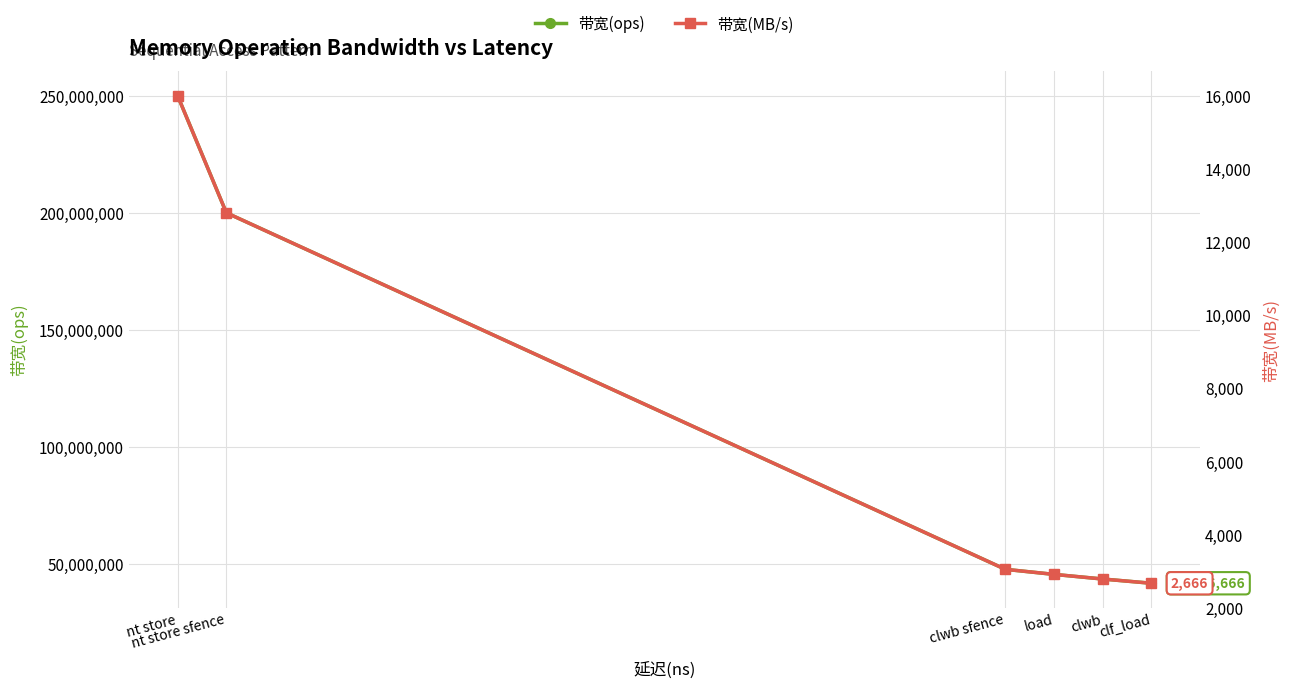

What is the total value across all series at clwb?

43481042